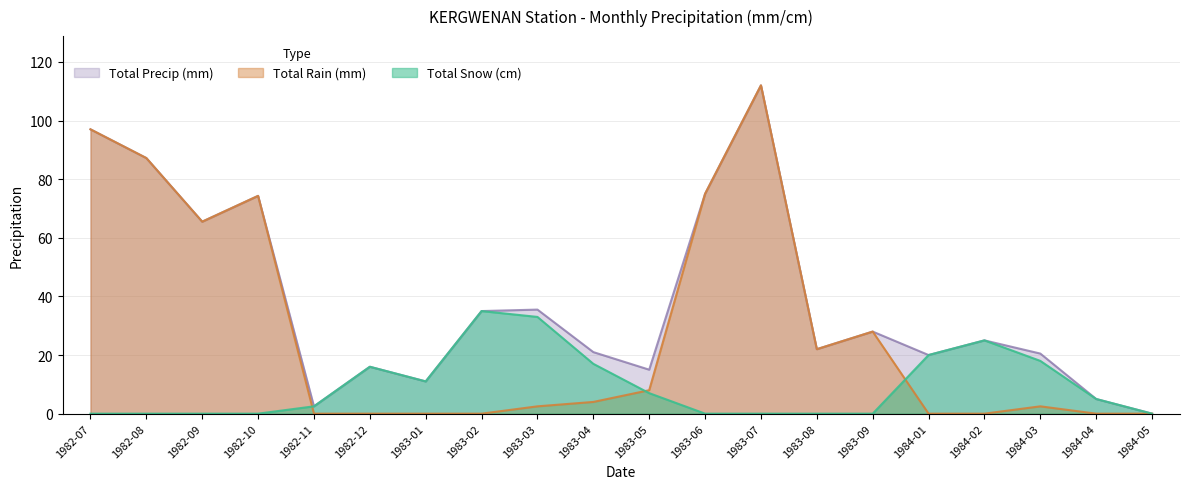

Which series has the largest total across all categories?

Total Precip (mm)